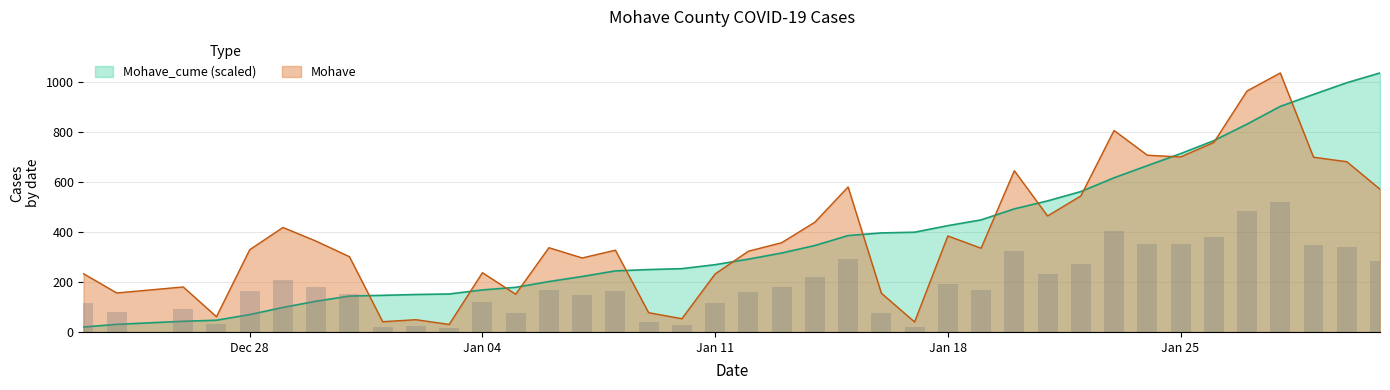

Reading left to right, transcribe all the data shown in this chart.

Mohave_cume: 19.7	30.4	42.7	46.9	69.4	98.1	123.0	143.6	146.4	149.8	151.8	168.1	178.4	201.5	221.8	244.2	249.5	253.2	269.1	291.2	315.7	345.8	385.5	396.2	398.9	425.2	448.2	492.4	524.2	561.5	616.7	665.2	713.2	765.2	831.2	902.3	950.2	996.9	1036.0
Mohave: 233.0	156.0	180.0	61.0	329.0	418.0	363.0	301.0	41.0	49.0	30.0	237.0	151.0	337.0	296.0	327.0	77.0	53.0	232.0	323.0	357.0	439.0	580.0	155.0	40.0	384.0	335.0	645.0	464.0	544.0	806.0	707.0	700.0	758.0	964.0	1036.0	699.0	681.0	571.0